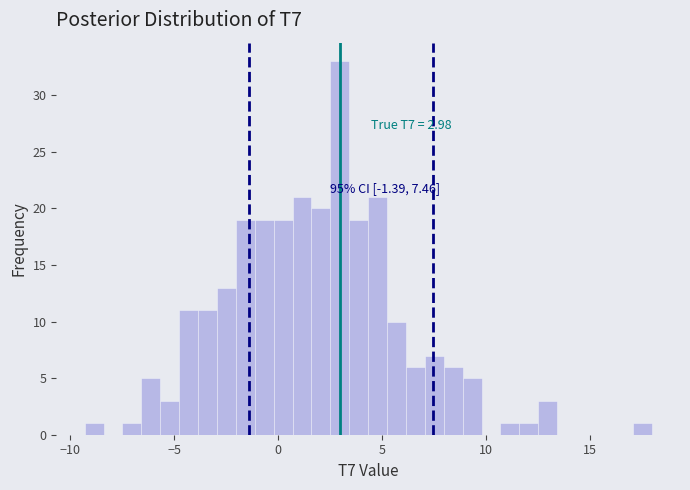

Around what value on the x-axis is the tallest bar? Give the approximate position of its centre, as read against the axis.

3.0